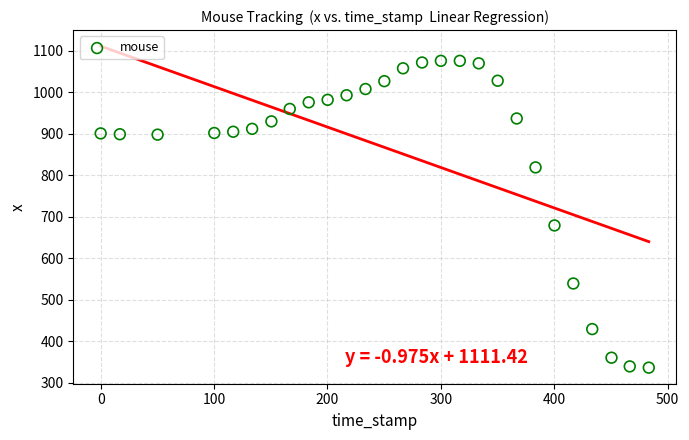

What Y value in the scatter plot is closest to 706?

679